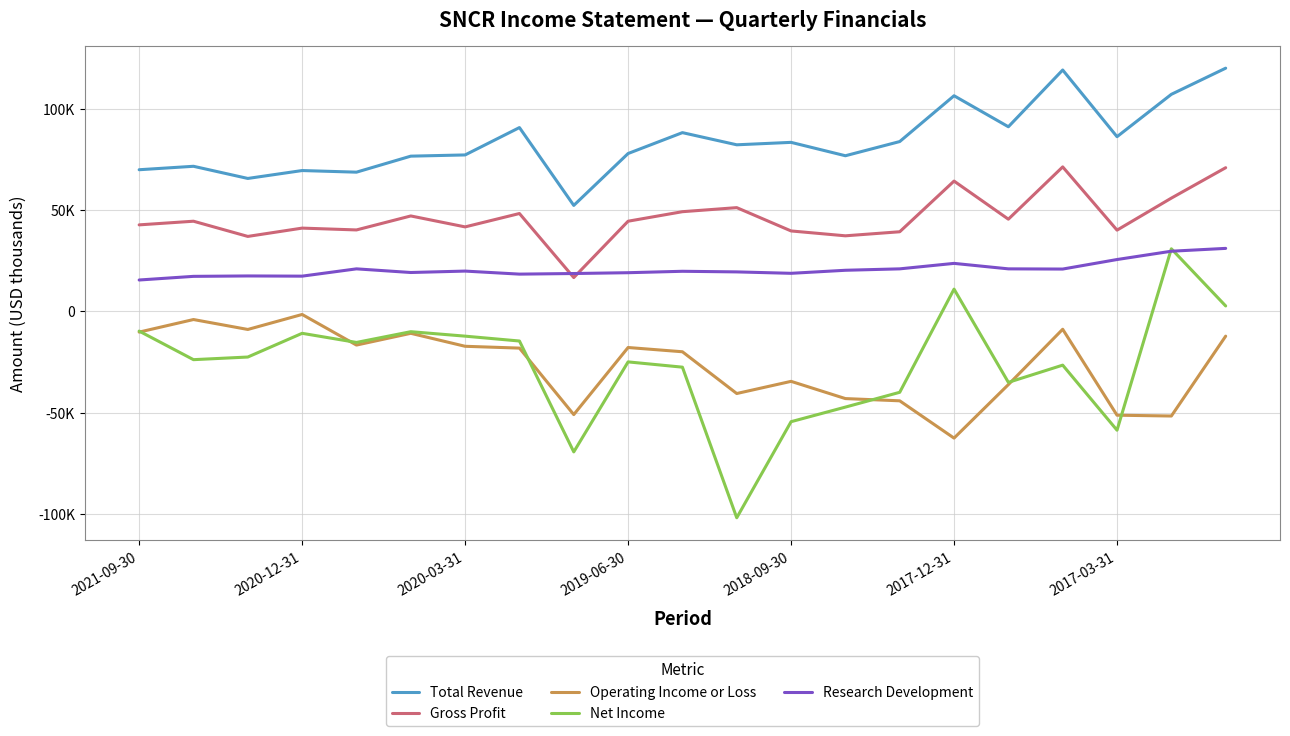

What are all the series names shown in the legend?

Total Revenue, Gross Profit, Operating Income or Loss, Net Income, Research Development